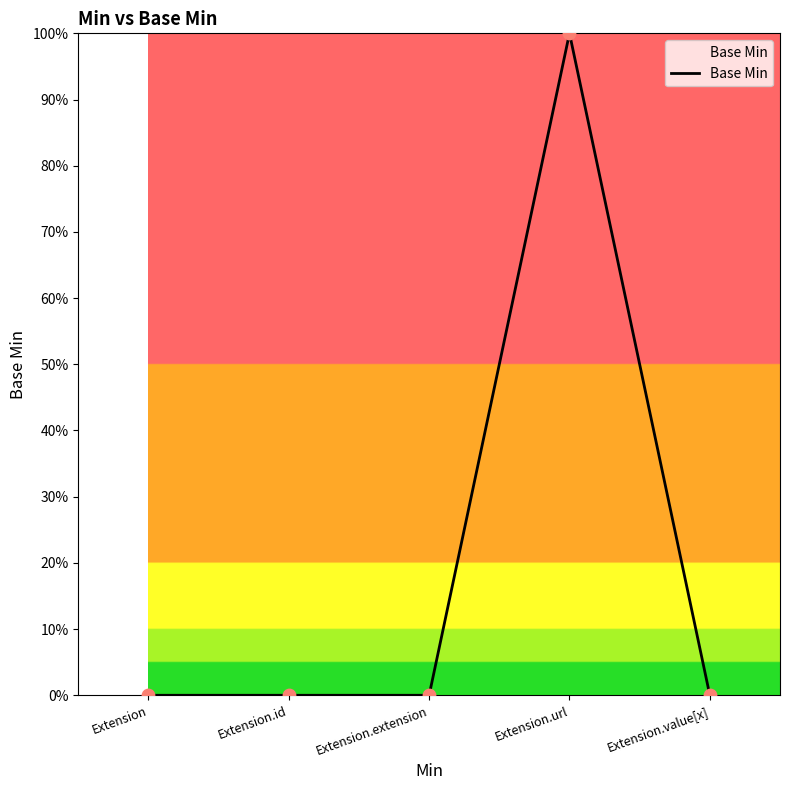

Which has a higher value, Extension.url or Extension.extension?

Extension.url